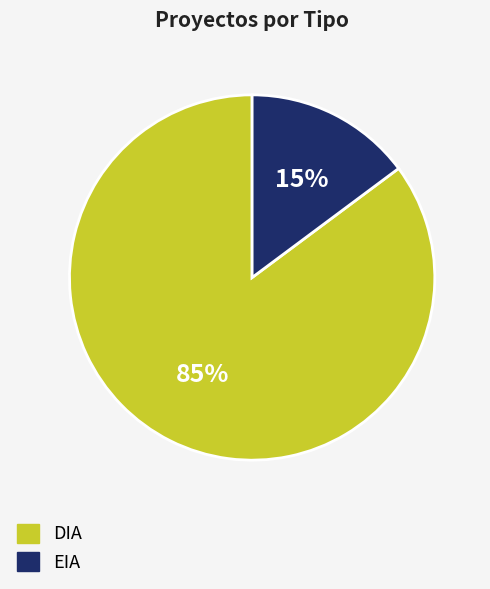

Do DIA and EIA together represent more than half of the pie?

Yes